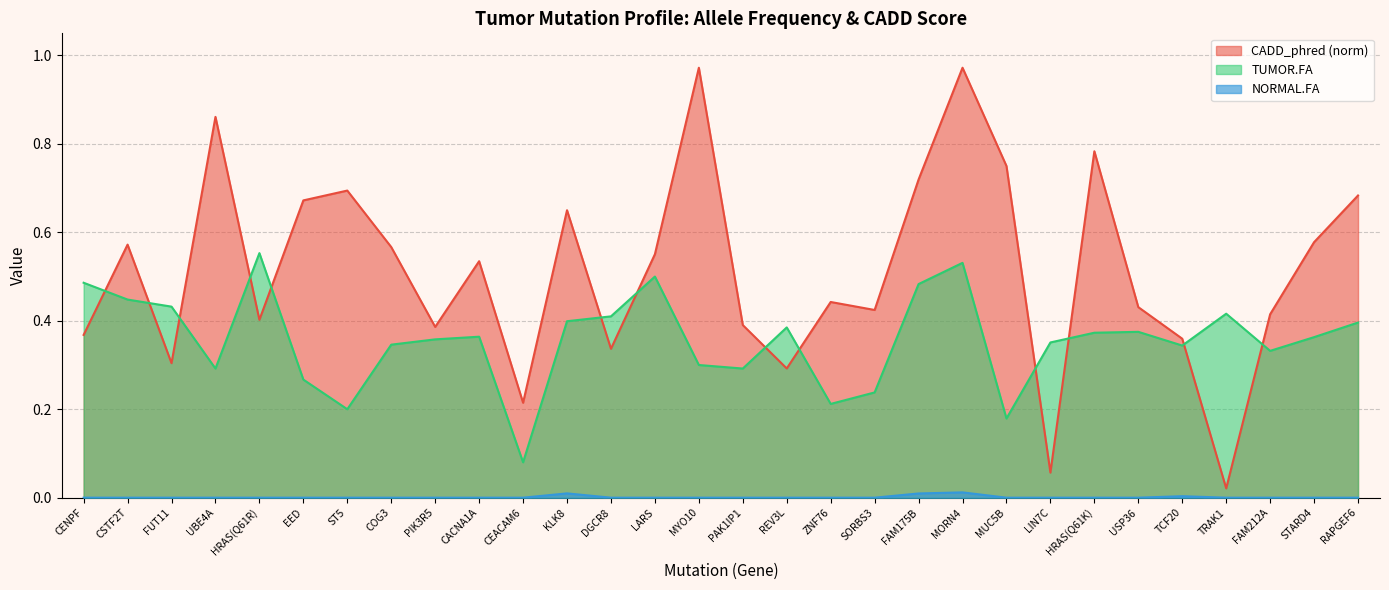

At which category is the sum across all series the highest?

MORN4